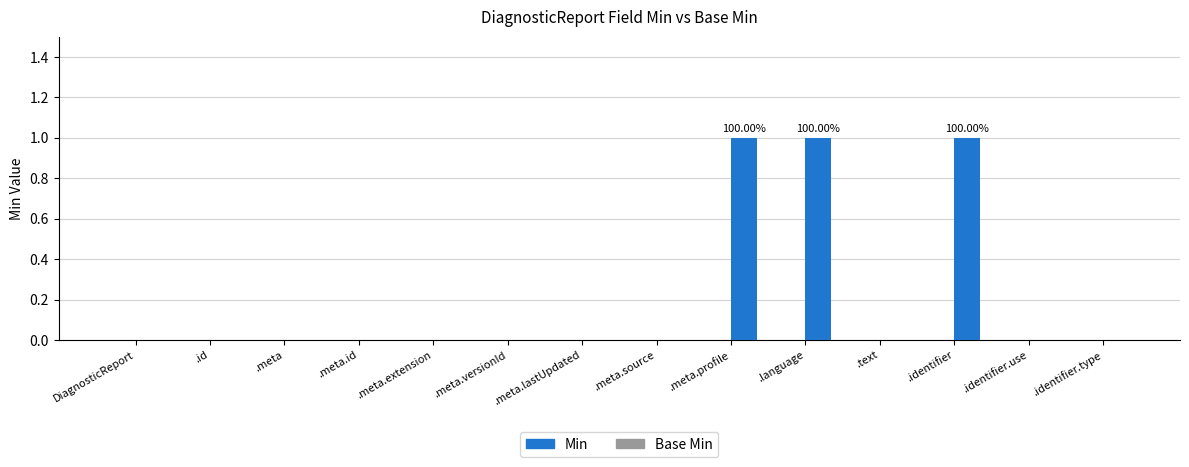

What is the sum of all values?

3